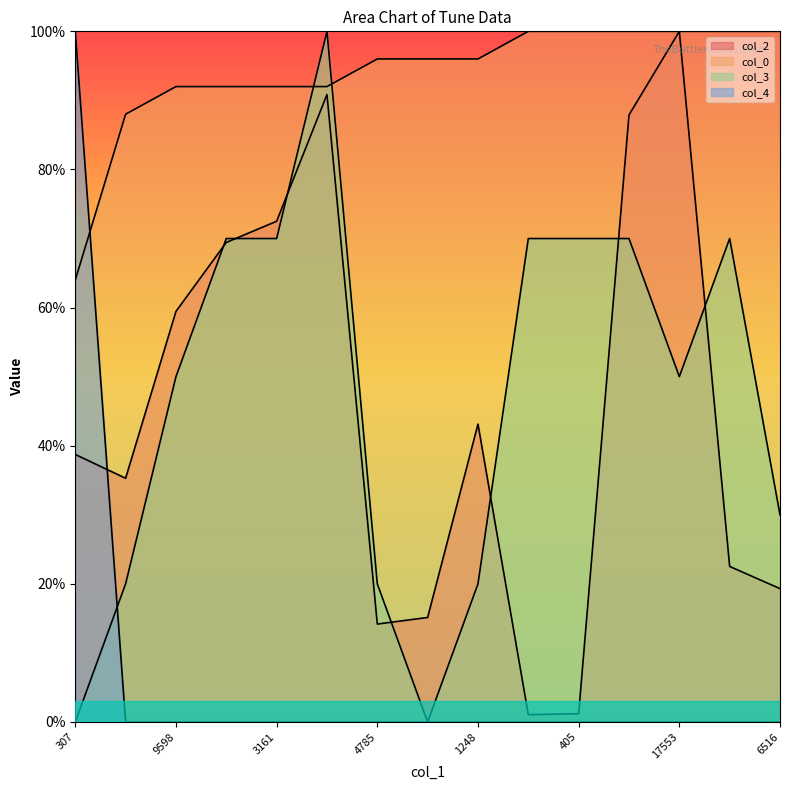

The col_0 series shows 96.0 at 1248. True or false?

True